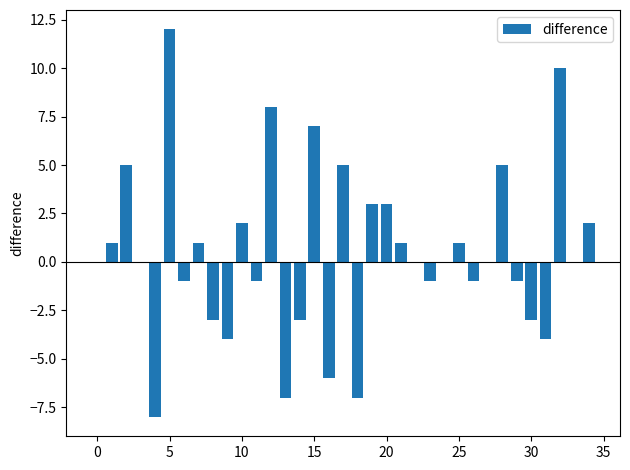

Reading left to right, list all the values displayed in this chart.

0	1	5	0	-8	12	-1	1	-3	-4	2	-1	8	-7	-3	7	-6	5	-7	3	3	1	0	-1	0	1	-1	0	5	-1	-3	-4	10	0	2